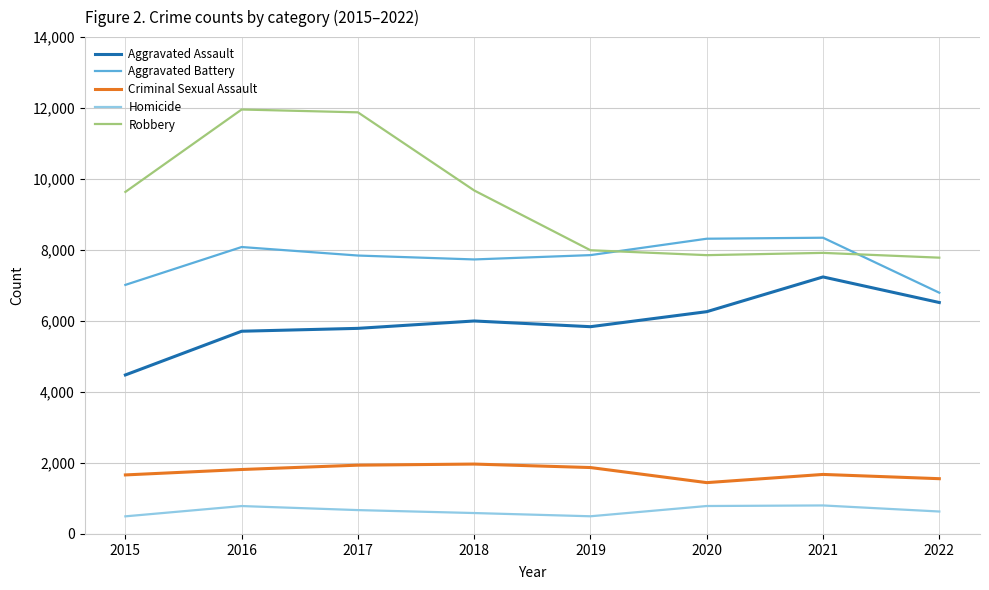

What is the sum of all Aggravated Assault values?

47852